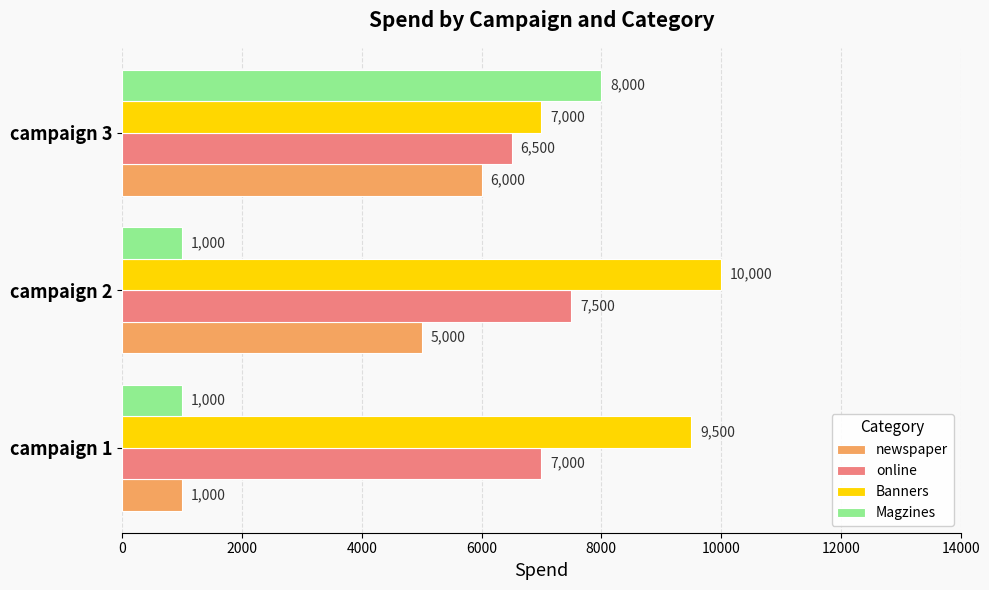

Which category has the highest value across all series?

campaign 2